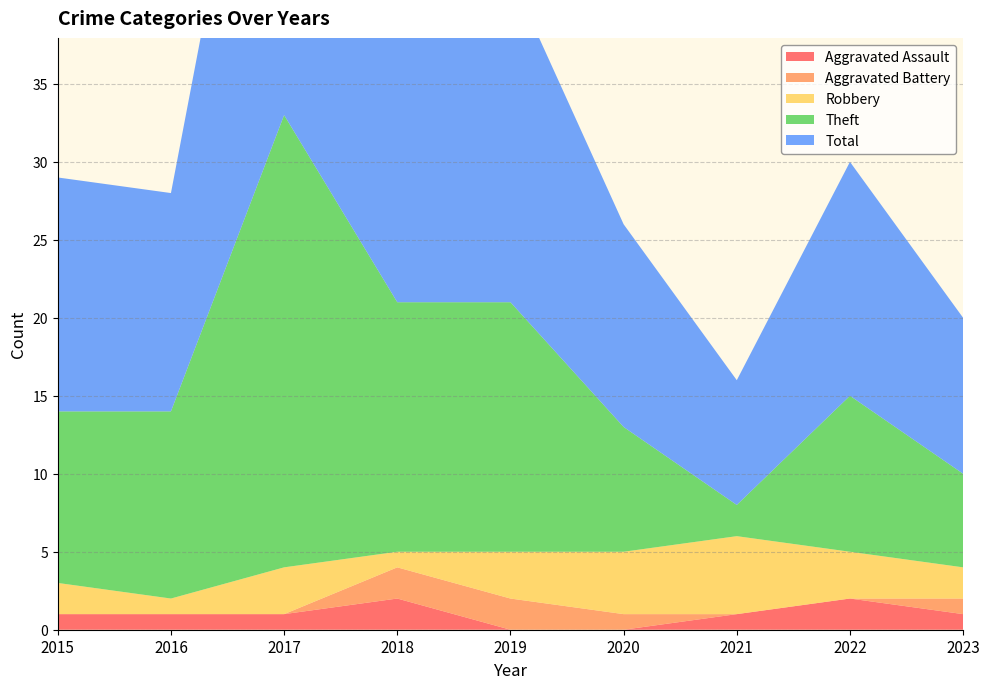

Reading right to left, list all the values displayed in this chart.

Aggravated Assault: 1	2	1	0	0	2	1	1	1
Aggravated Battery: 1	0	0	1	2	2	0	0	0
Robbery: 2	3	5	4	3	1	3	1	2
Theft: 6	10	2	8	16	16	29	12	11
Total: 10	15	8	13	21	21	33	14	15